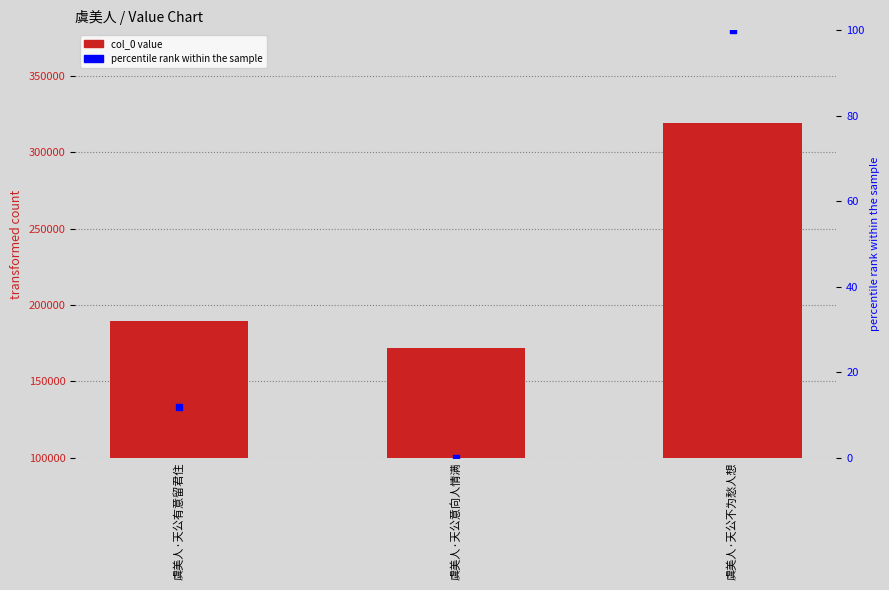

Which series reaches the maximum Y coordinate?

col_0